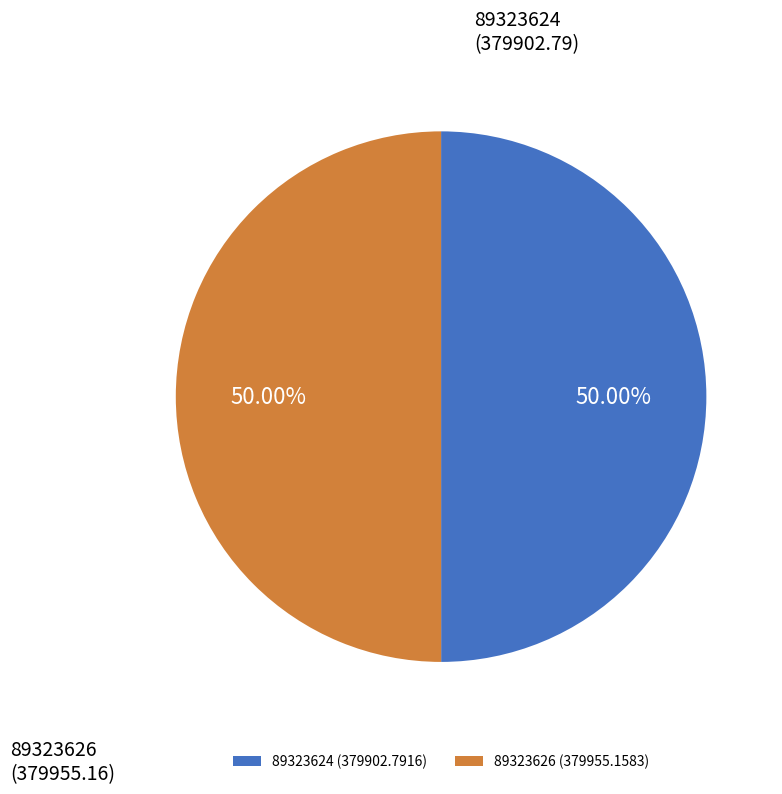

What portion of the pie excludes 89323624?

50.0%